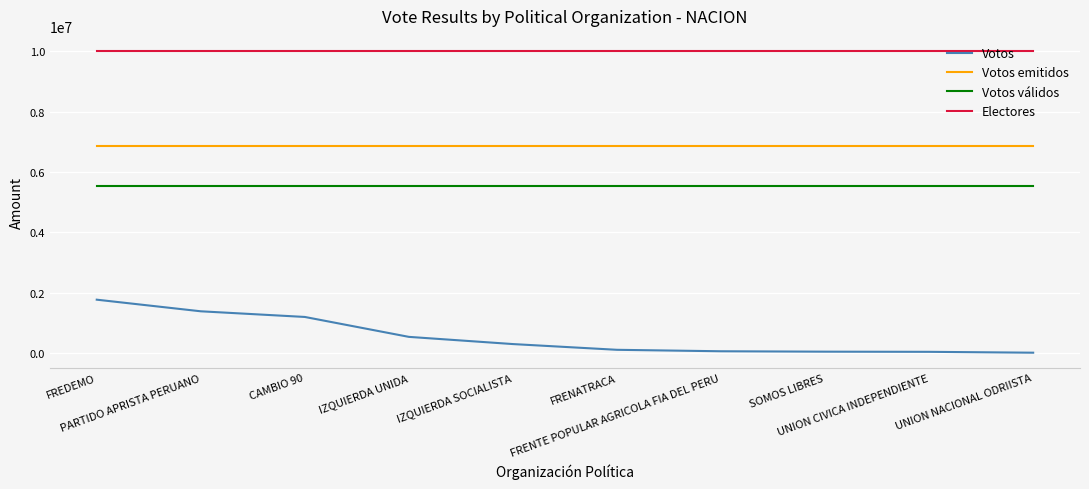

Which series has the largest range (max minus min)?

Votos